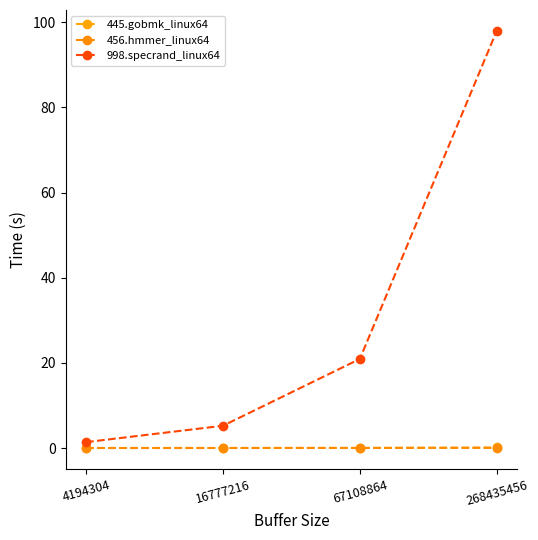

The value of 998.specrand_linux64 at 16777216 is 5.2. True or false?

True